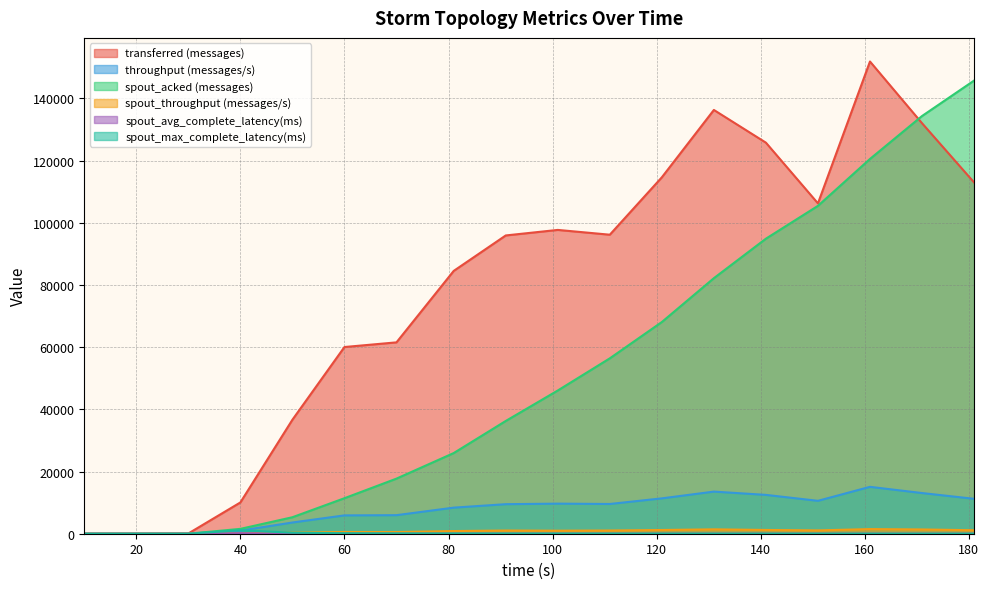

Is it true that spout_max_complete_latency(ms) equals 17.9 at 131?

False